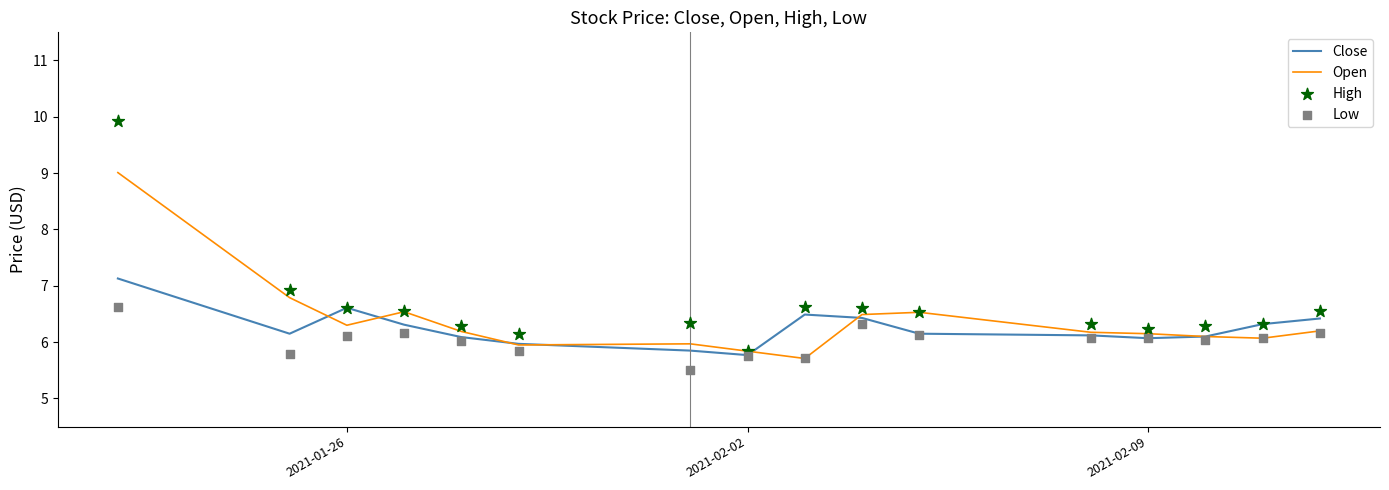

At how many categories does at least one series exceed 8?

1